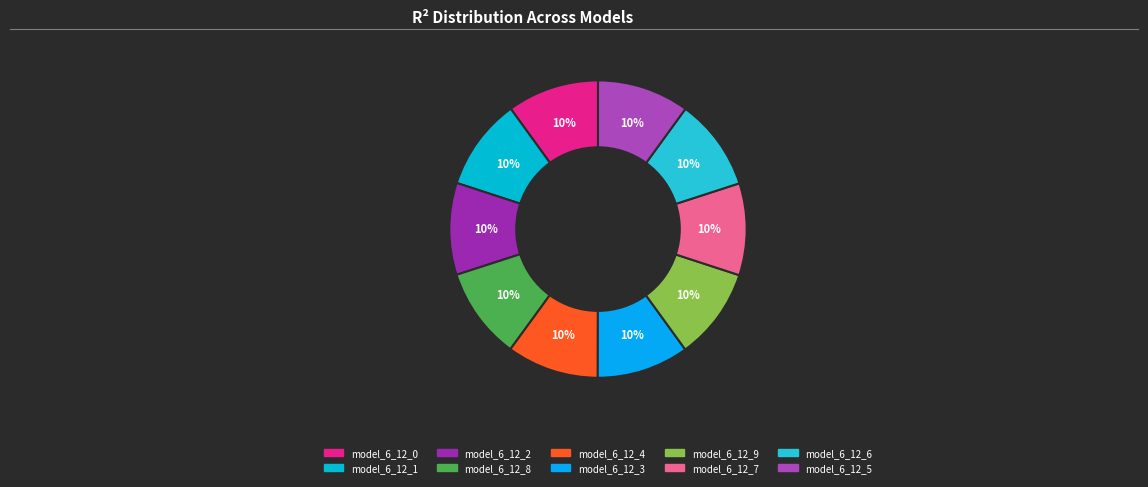

Count the number of slices in the pie.

10